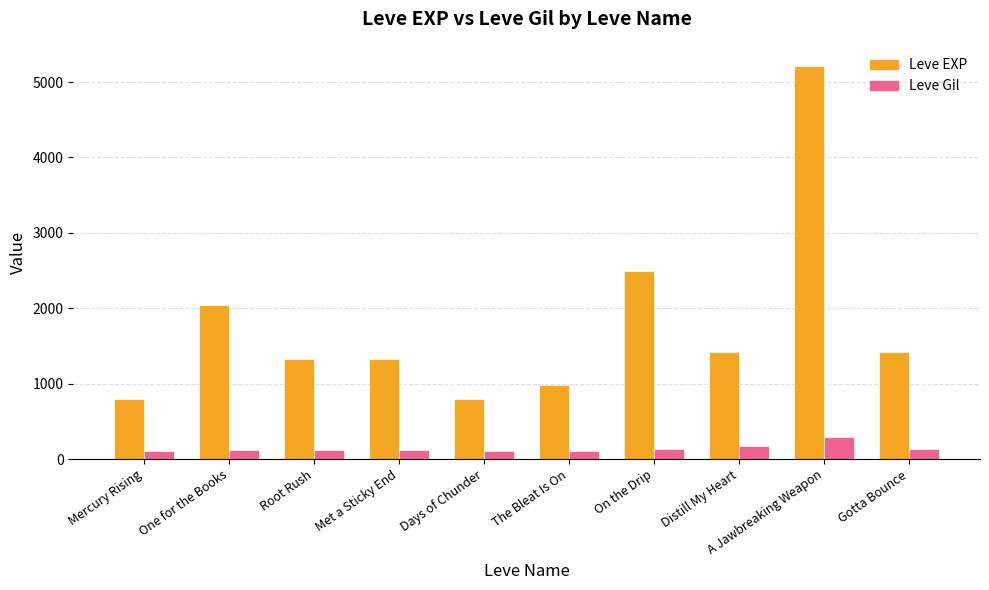

What is the greatest value displayed?

5220